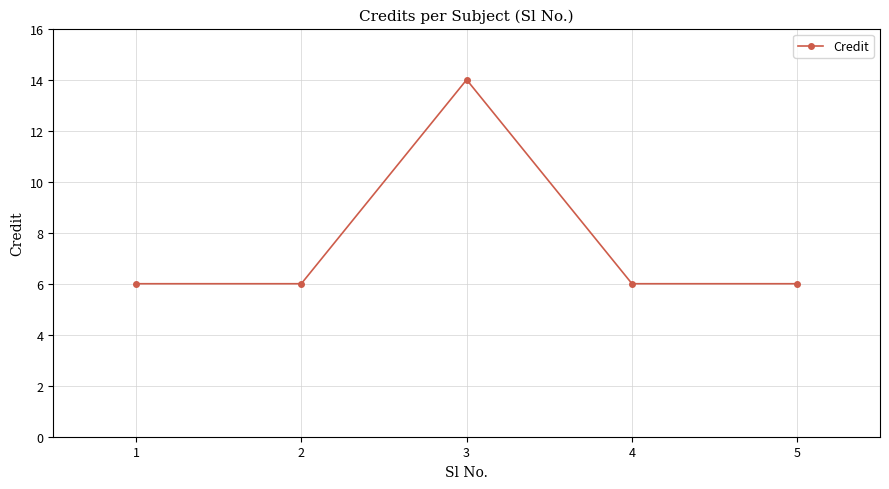

Is this an area chart (filled region under the line)?

No